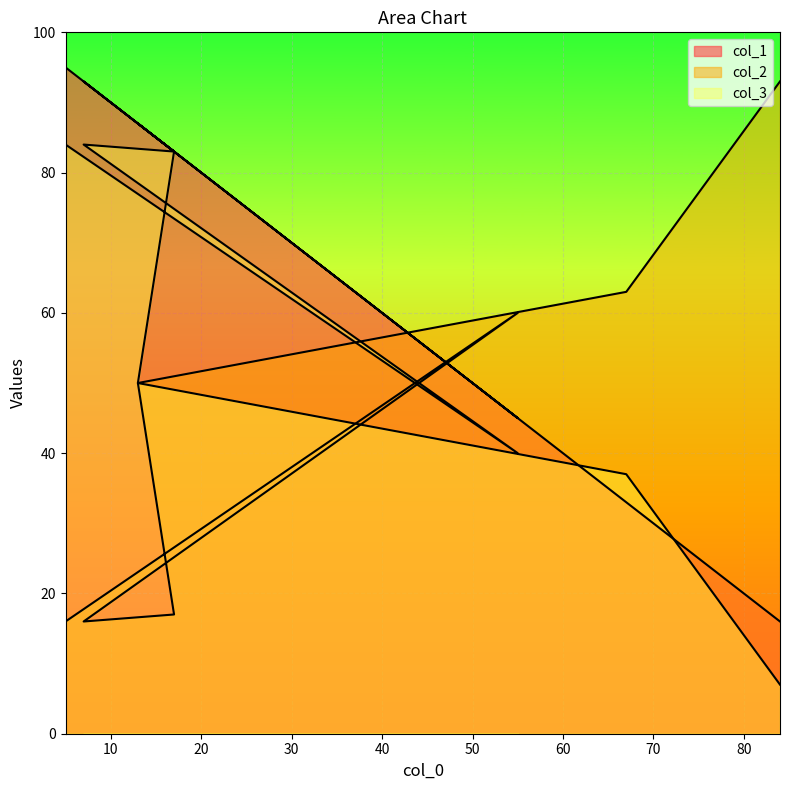

At which label does col_2 first exceed 50?

84